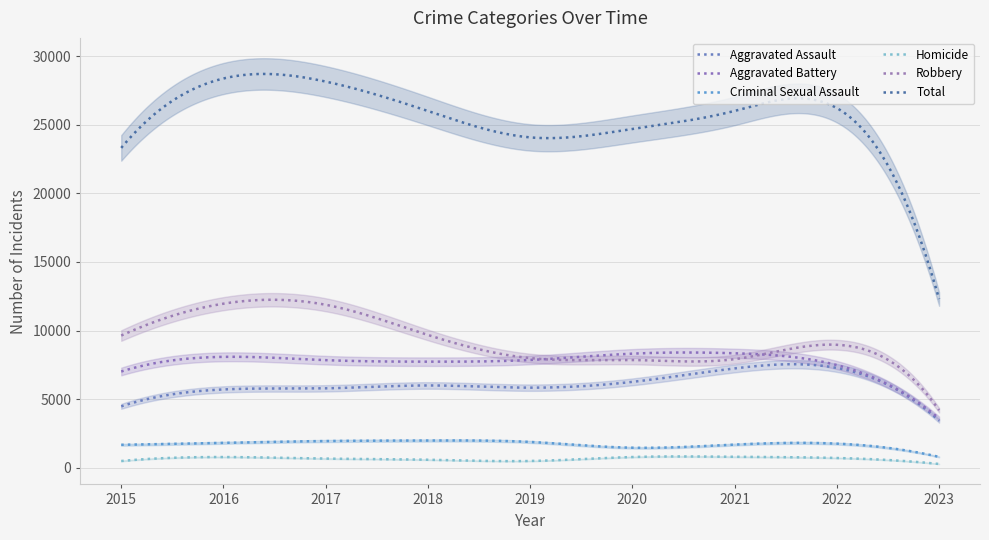

How many lines are shown in the chart?

6